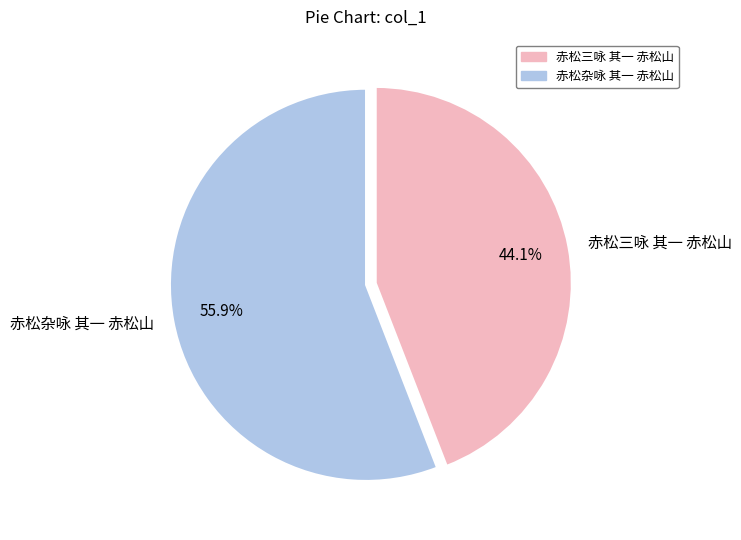

What is the ratio of the value at 赤松三咏 其一 赤松山 to the value at 赤松杂咏 其一 赤松山?

0.8